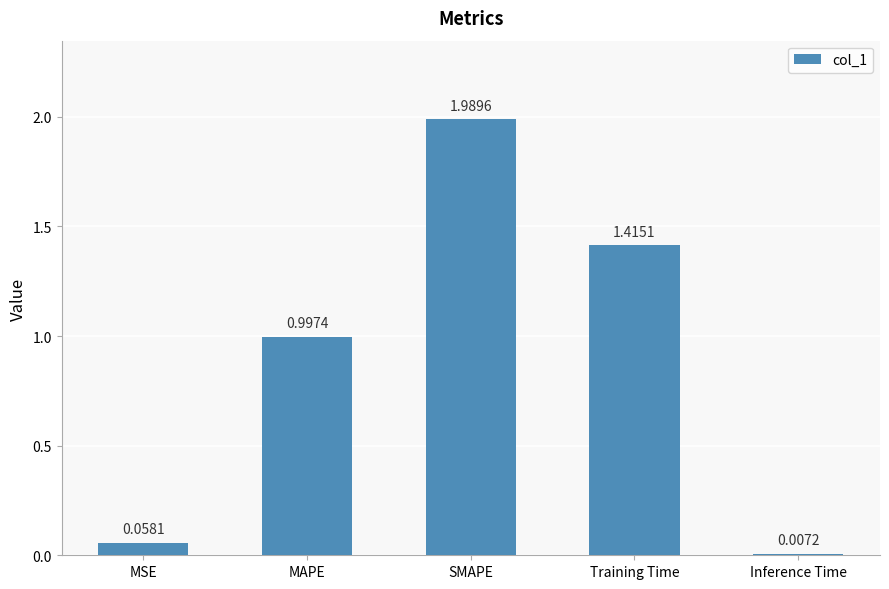

What is the change in value from MAPE to Inference Time?

-1.0